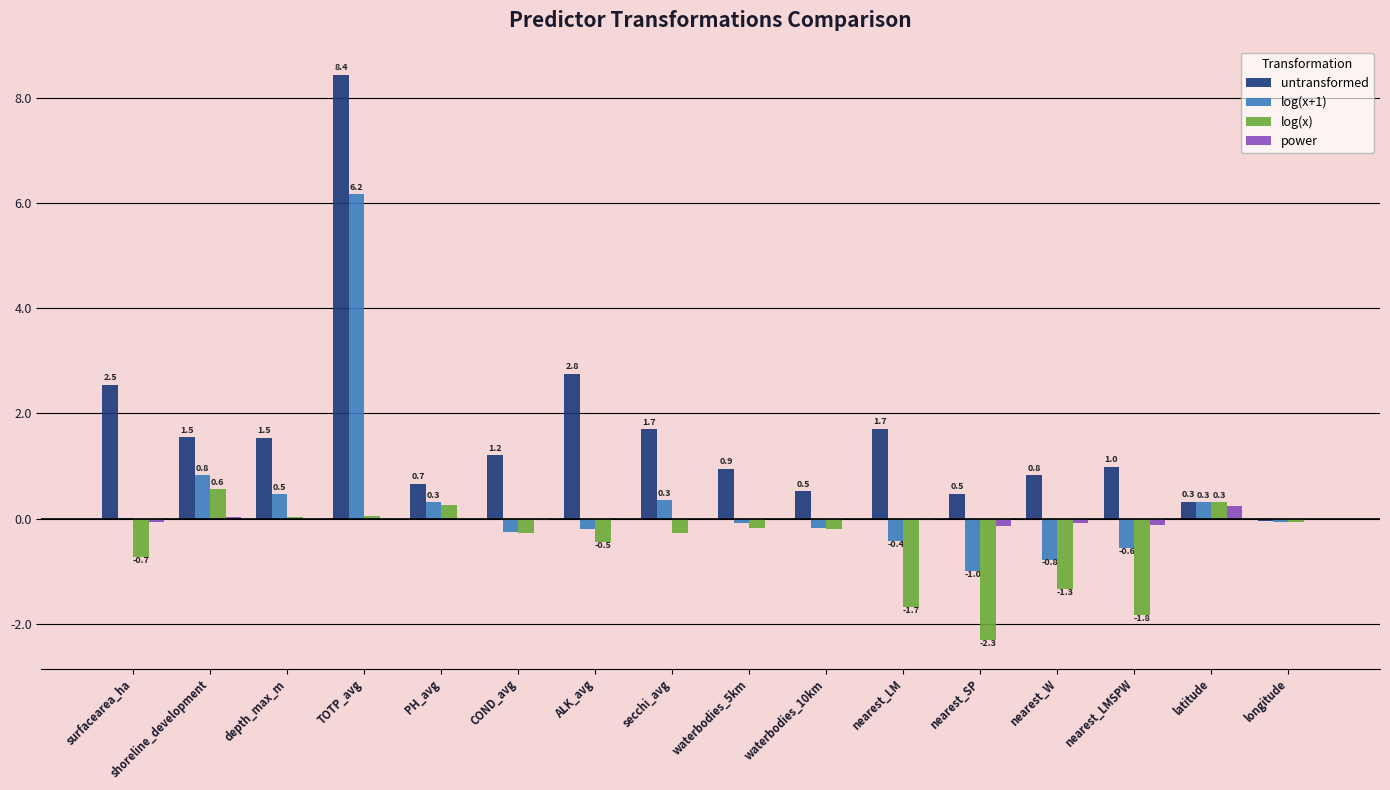

Which label corresponds to the largest value in the chart?

TOTP_avg